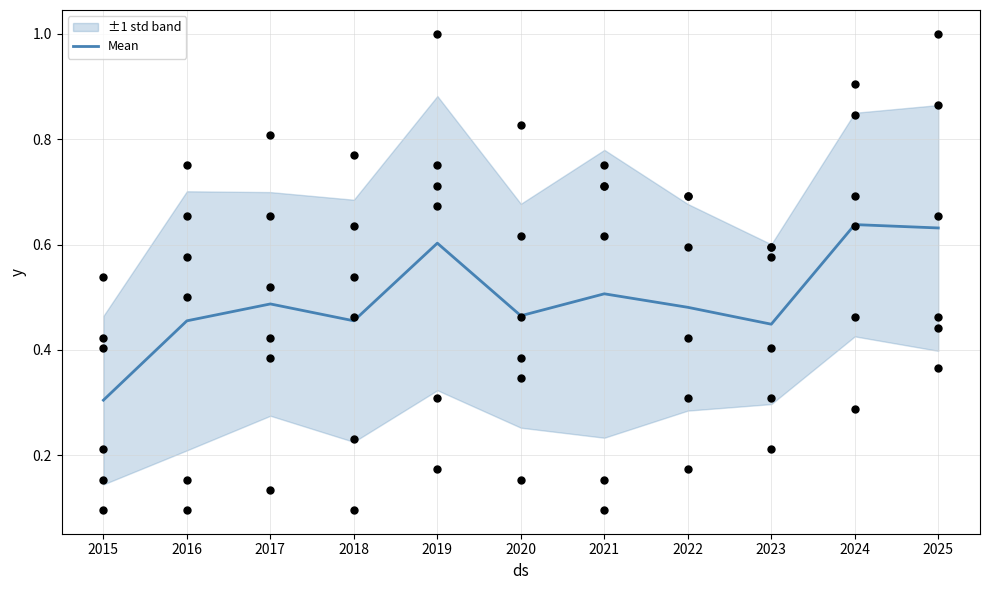

Is it true that Mean equals 0.8 at 2017?

False